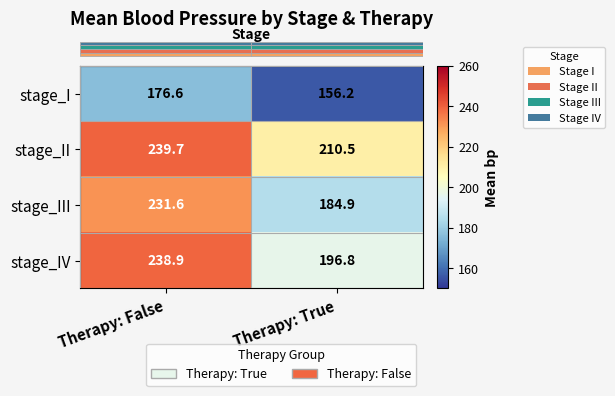

Reading left to right, extract all data points from this chart.

stage_I: Therapy: False=176.6	Therapy: True=156.2
stage_II: Therapy: False=239.7	Therapy: True=210.5
stage_III: Therapy: False=231.6	Therapy: True=184.9
stage_IV: Therapy: False=238.9	Therapy: True=196.8